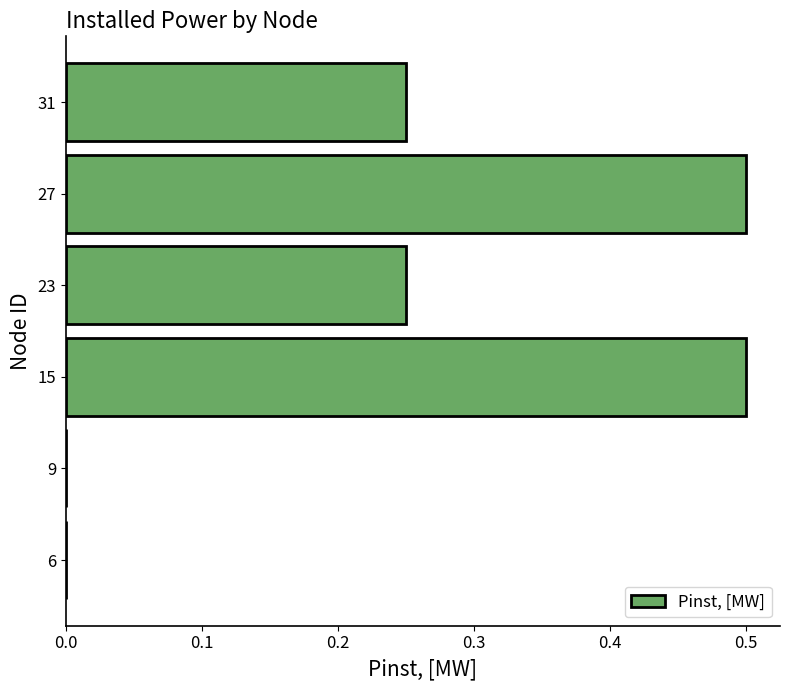

Is it true that the value at 6 is 0.3?

False